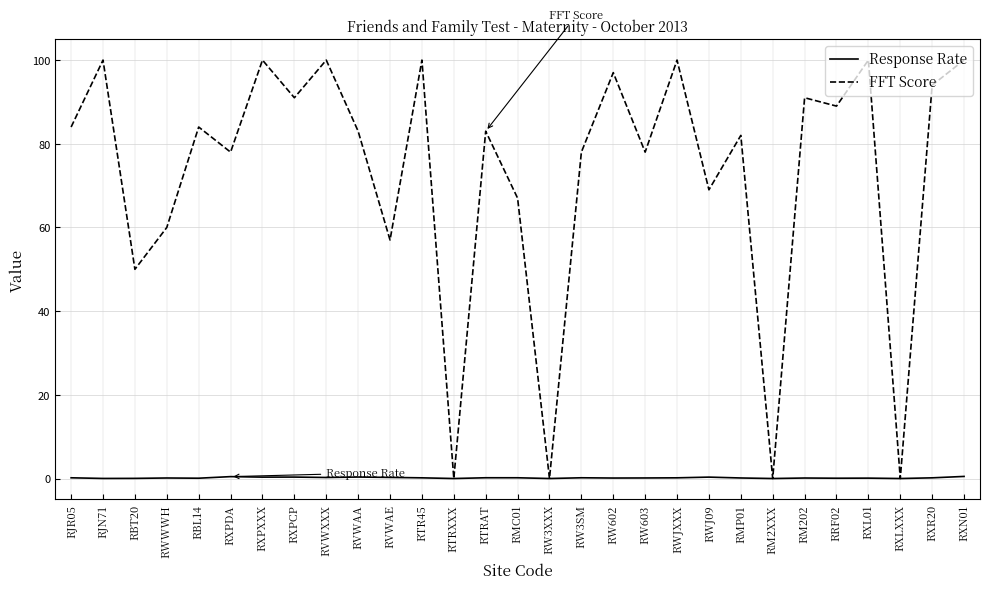

What position from the right is RXPCP?

22